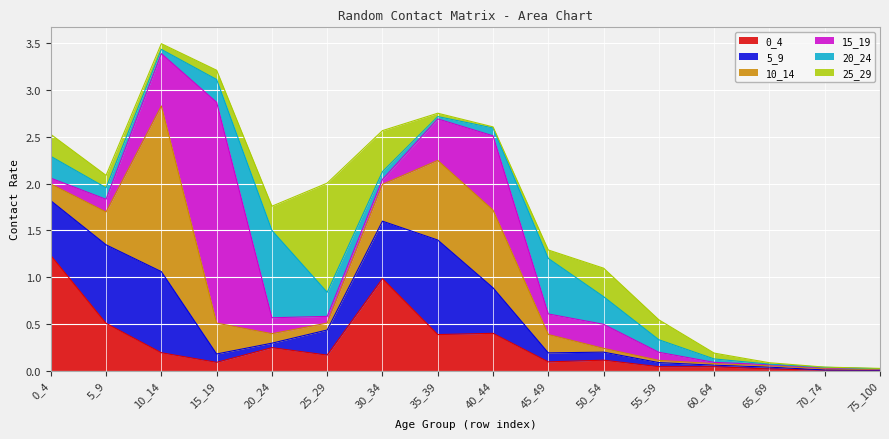

Reading right to left, extract all data points from this chart.

0_4: 75_100=0.0	70_74=0.0	65_69=0.0	60_64=0.0	55_59=0.0	50_54=0.1	45_49=0.1	40_44=0.4	35_39=0.4	30_34=1.0	25_29=0.2	20_24=0.2	15_19=0.1	10_14=0.2	5_9=0.5	0_4=1.2
5_9: 75_100=0.0	70_74=0.0	65_69=0.0	60_64=0.0	55_59=0.0	50_54=0.1	45_49=0.1	40_44=0.5	35_39=1.0	30_34=0.6	25_29=0.3	20_24=0.0	15_19=0.1	10_14=0.9	5_9=0.8	0_4=0.6
10_14: 75_100=0.0	70_74=0.0	65_69=0.0	60_64=0.0	55_59=0.0	50_54=0.0	45_49=0.2	40_44=0.8	35_39=0.9	30_34=0.4	25_29=0.1	20_24=0.1	15_19=0.3	10_14=1.8	5_9=0.4	0_4=0.2
15_19: 75_100=0.0	70_74=0.0	65_69=0.0	60_64=0.0	55_59=0.1	50_54=0.3	45_49=0.2	40_44=0.8	35_39=0.4	30_34=0.1	25_29=0.1	20_24=0.2	15_19=2.4	10_14=0.6	5_9=0.1	0_4=0.1
20_24: 75_100=0.0	70_74=0.0	65_69=0.0	60_64=0.0	55_59=0.1	50_54=0.3	45_49=0.6	40_44=0.1	35_39=0.0	30_34=0.1	25_29=0.3	20_24=0.9	15_19=0.2	10_14=0.0	5_9=0.1	0_4=0.2
25_29: 75_100=0.0	70_74=0.0	65_69=0.0	60_64=0.1	55_59=0.2	50_54=0.3	45_49=0.1	40_44=0.0	35_39=0.0	30_34=0.4	25_29=1.2	20_24=0.3	15_19=0.1	10_14=0.1	5_9=0.1	0_4=0.2